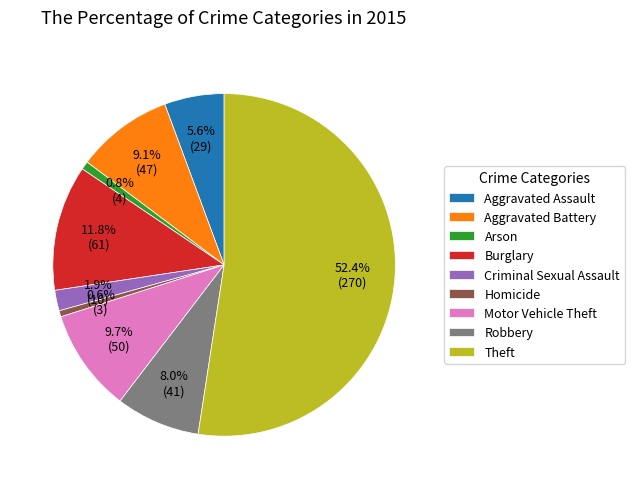

How many segments does this pie chart have?

9